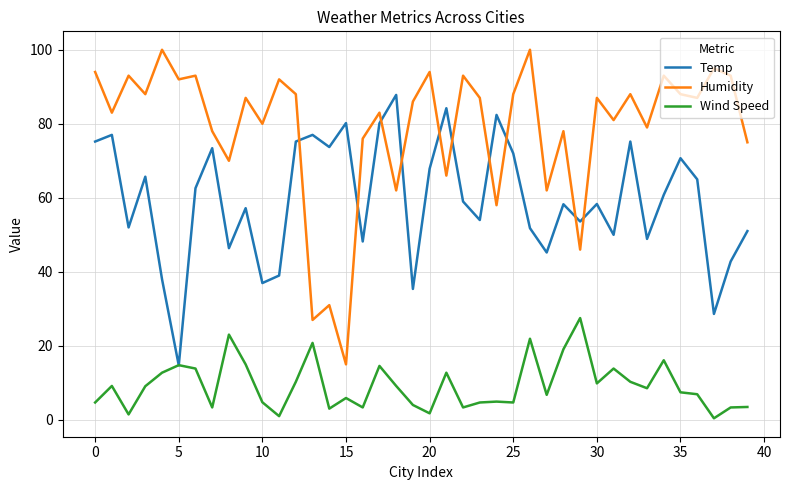

True or false: Humidity and Wind Speed intersect in this chart.

False